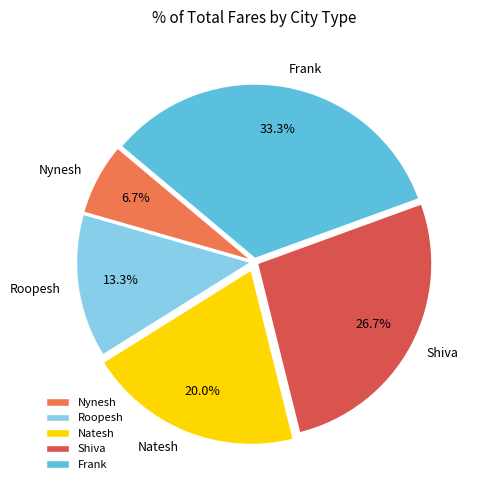

Which category has the smallest portion of the pie?

Nynesh